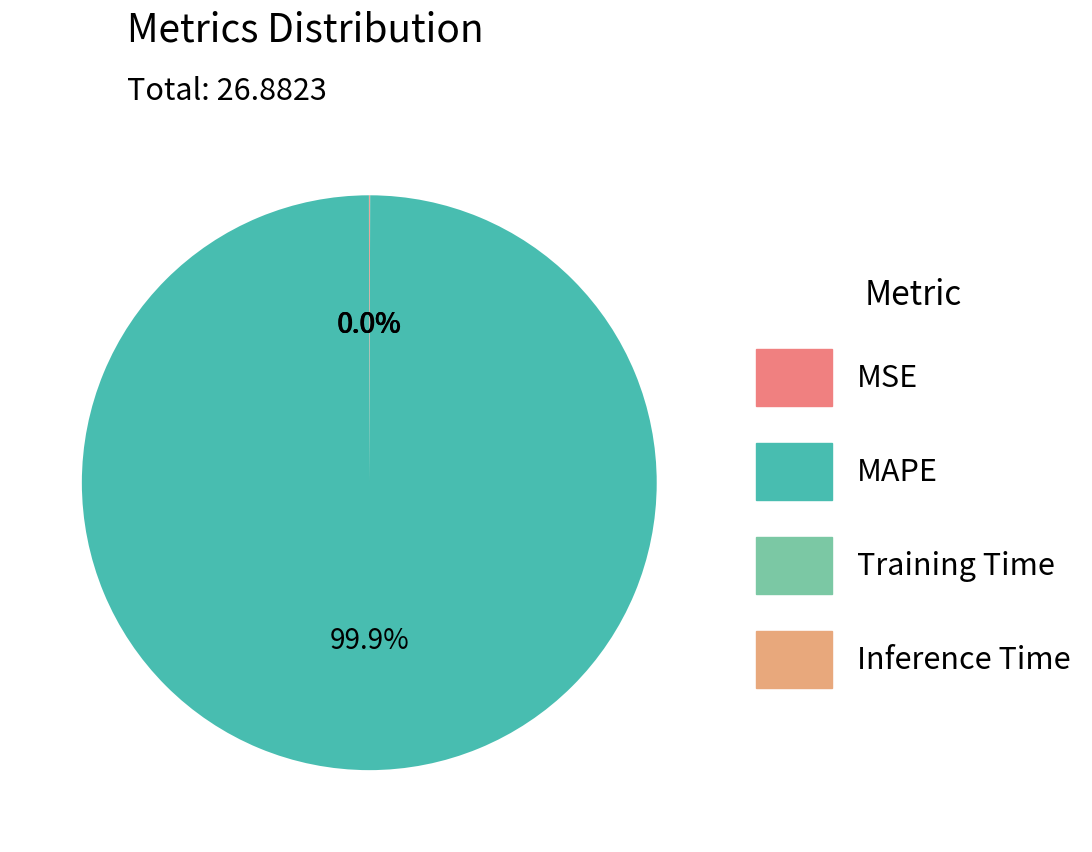

What is the largest slice in the pie chart?

MAPE